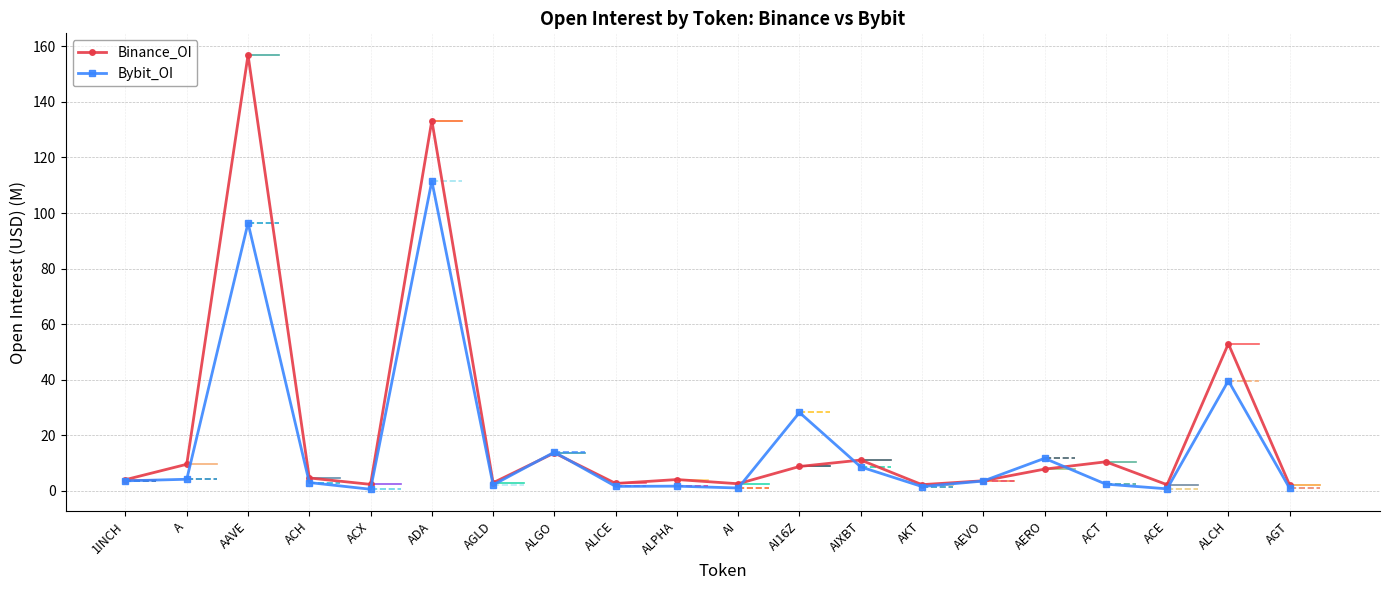

What is the difference between the maximum and minimum values in the Bybit_OI series?

111.0